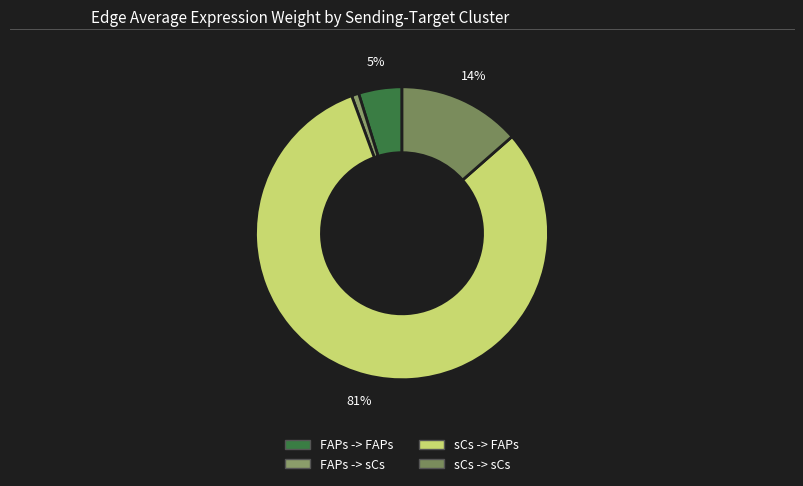

What percentage is NOT represented by sCs -> sCs?

86.5%